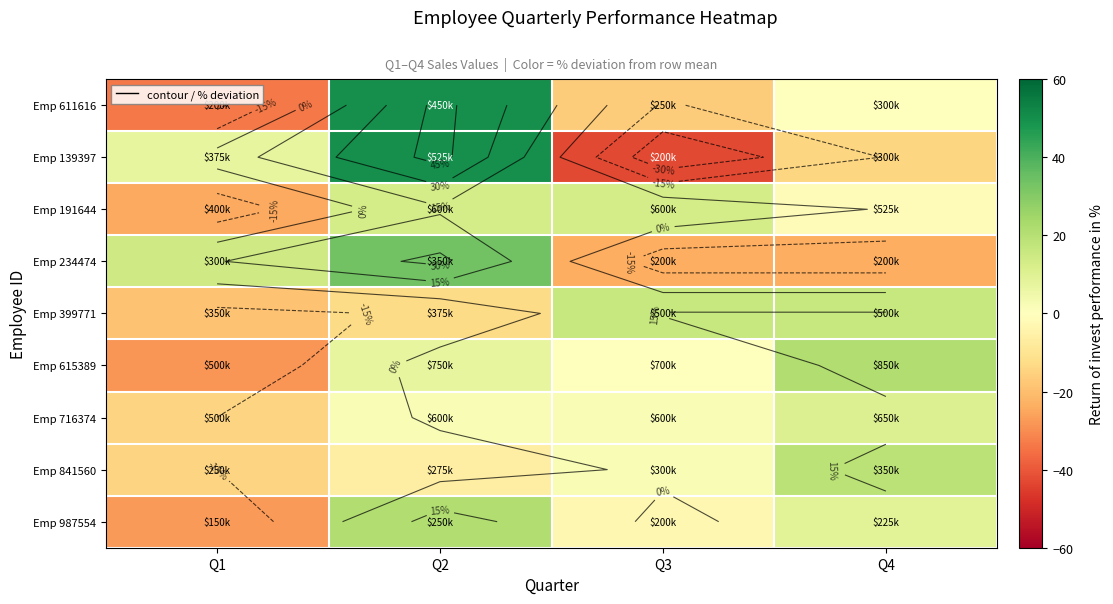

How many values in Emp 716374 are above zero?

3